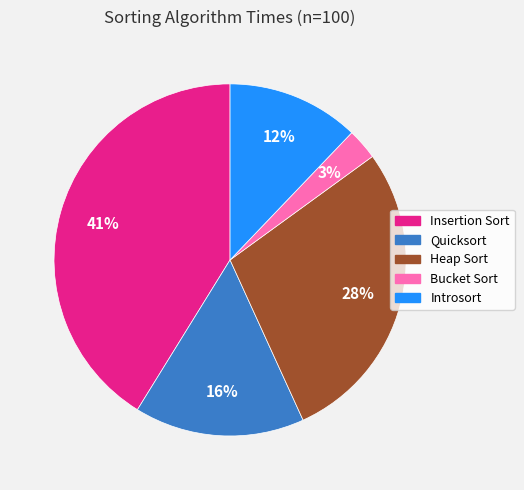

What is the smallest slice in the pie chart?

Bucket Sort